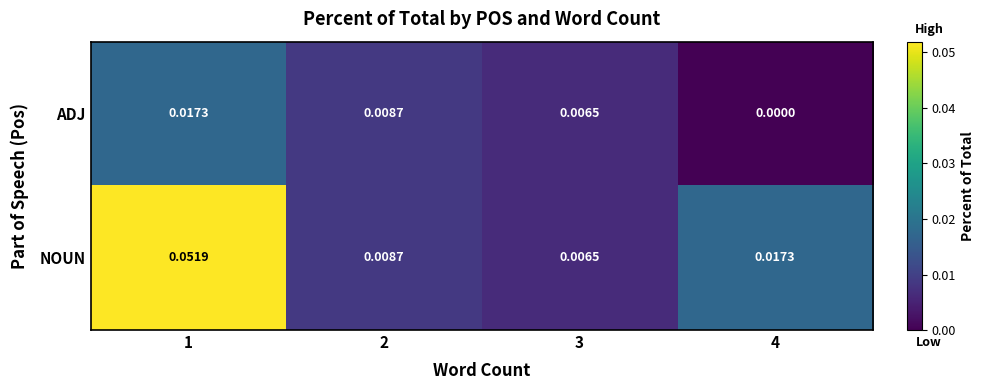

Which series changed the most between 2 and 4?

ADJ